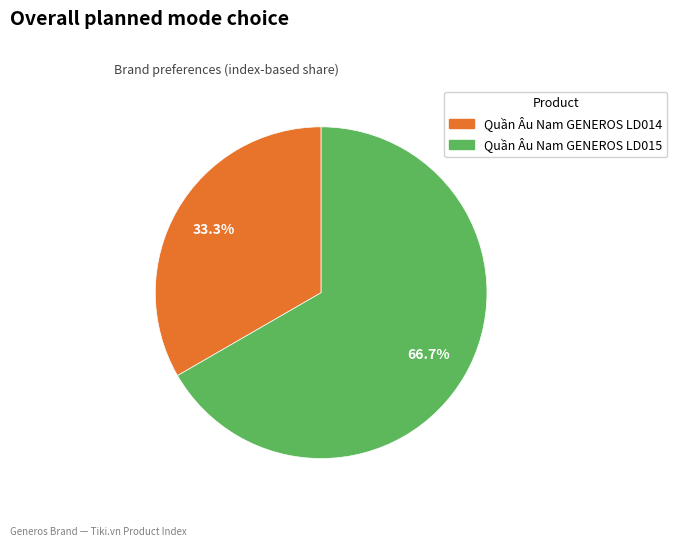

Which slice represents more than half of the pie?

Quần Âu Nam GENEROS LD015